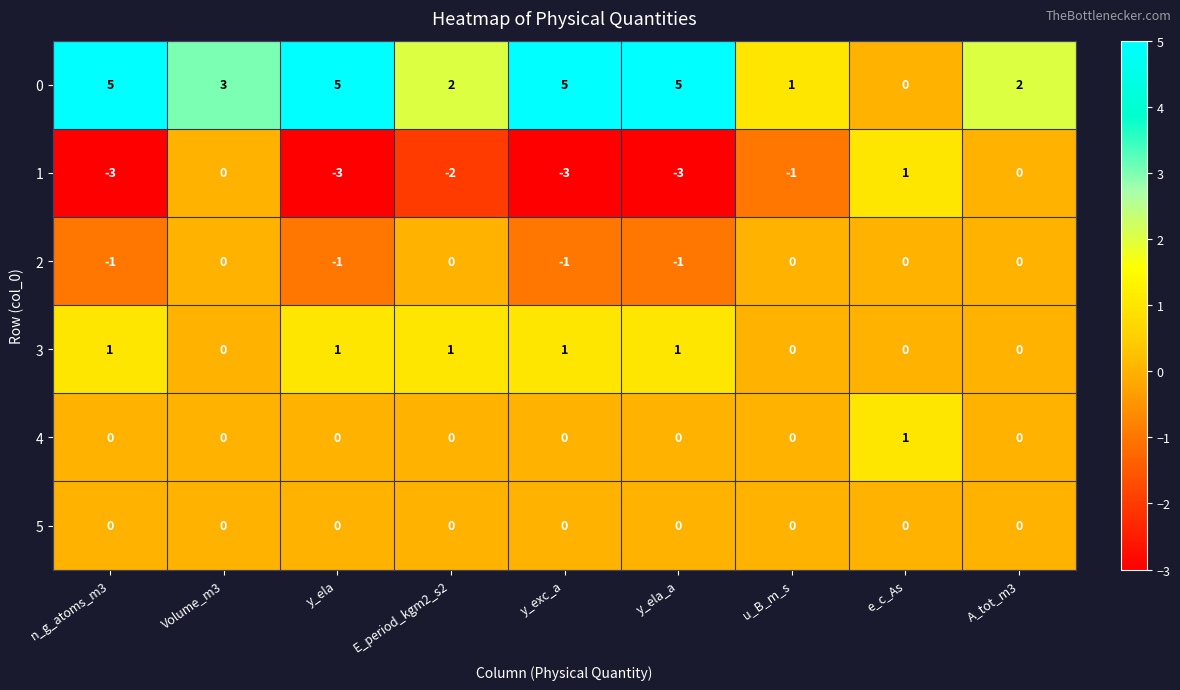

What is the sum of all 2 values?

-4